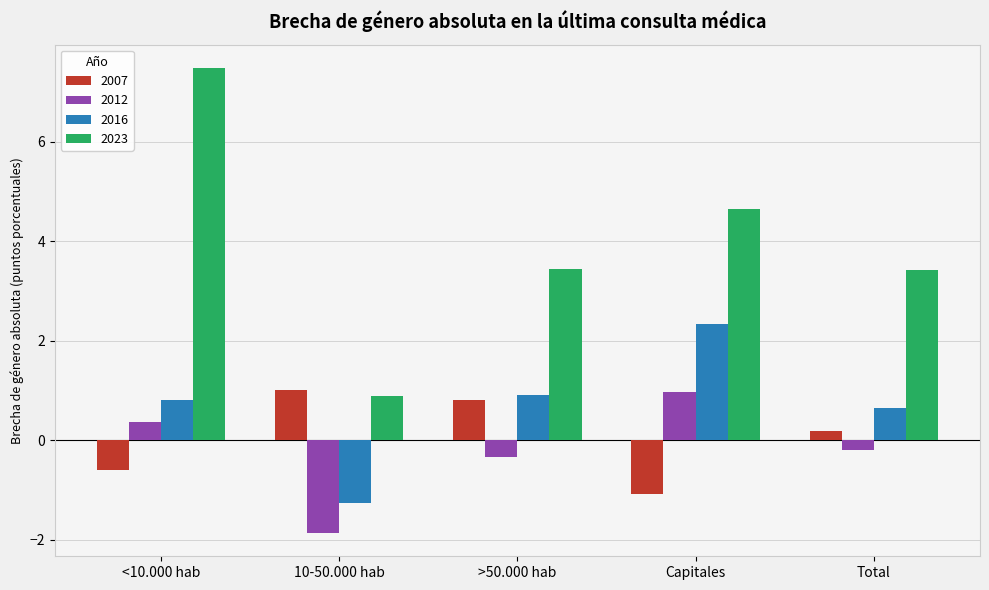

At which label does 2023 reach its minimum?

10-50.000 hab